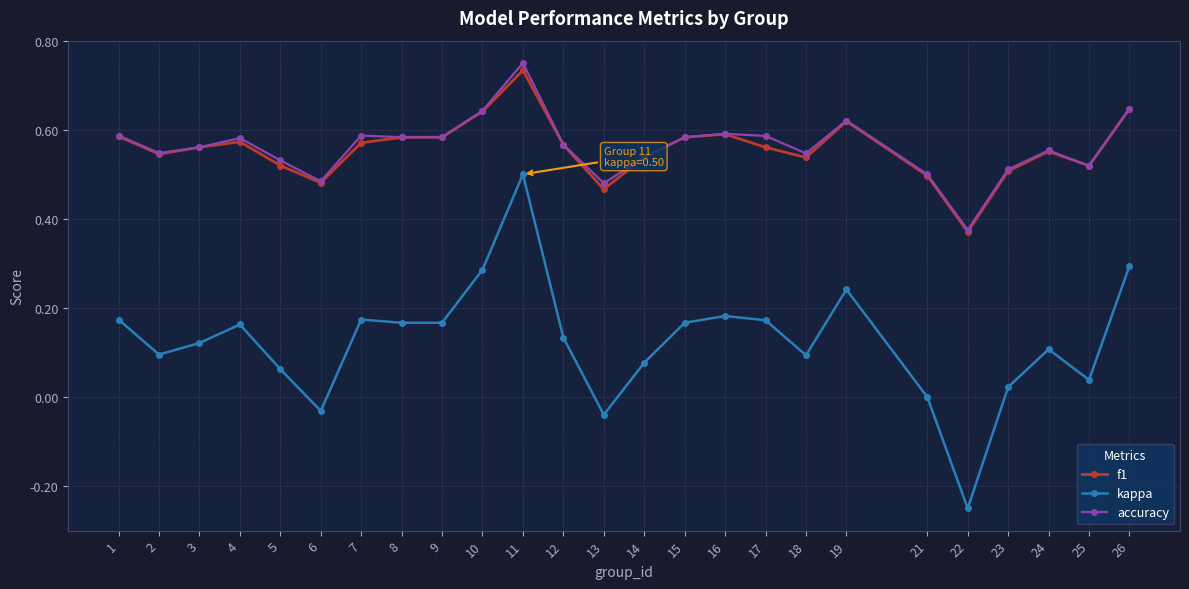

True or false: f1 has a value of 0.2 at 10.

False